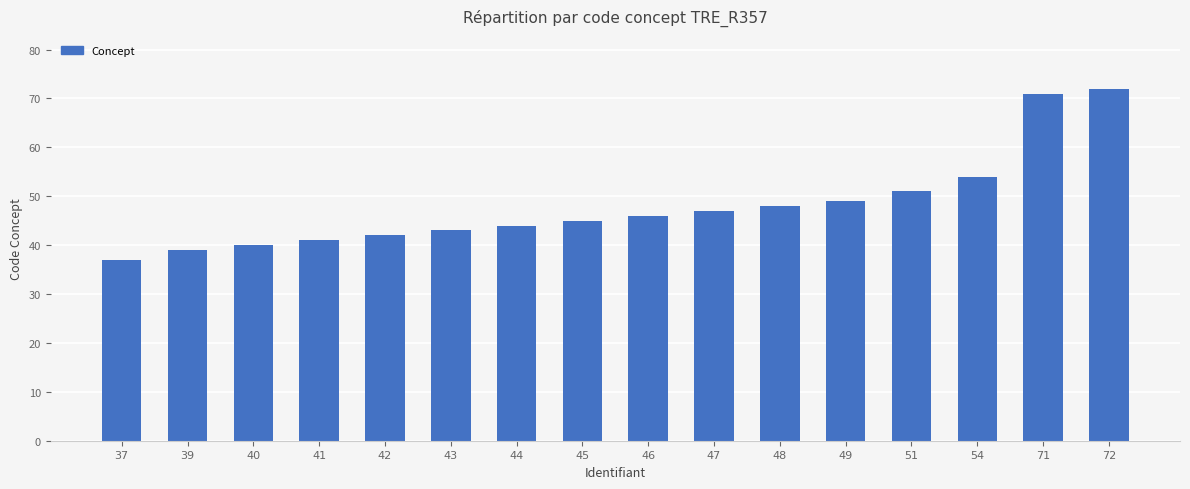

At which label is the value closest to 54?

54